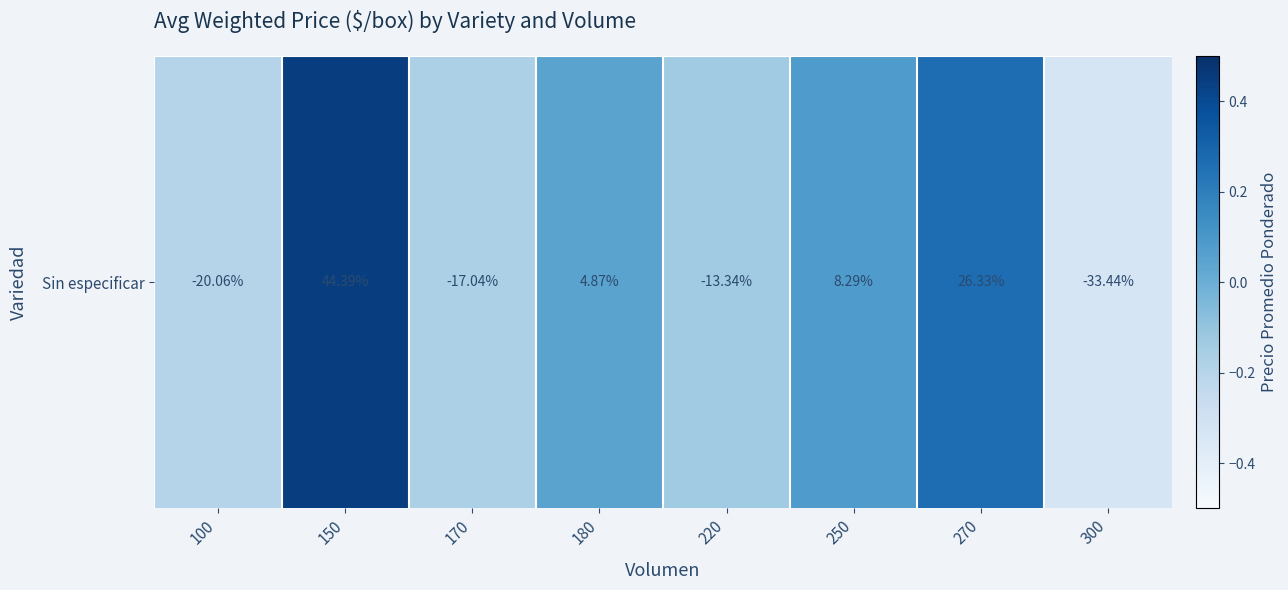

The chart shows a value of -0.2 at 100. True or false?

True